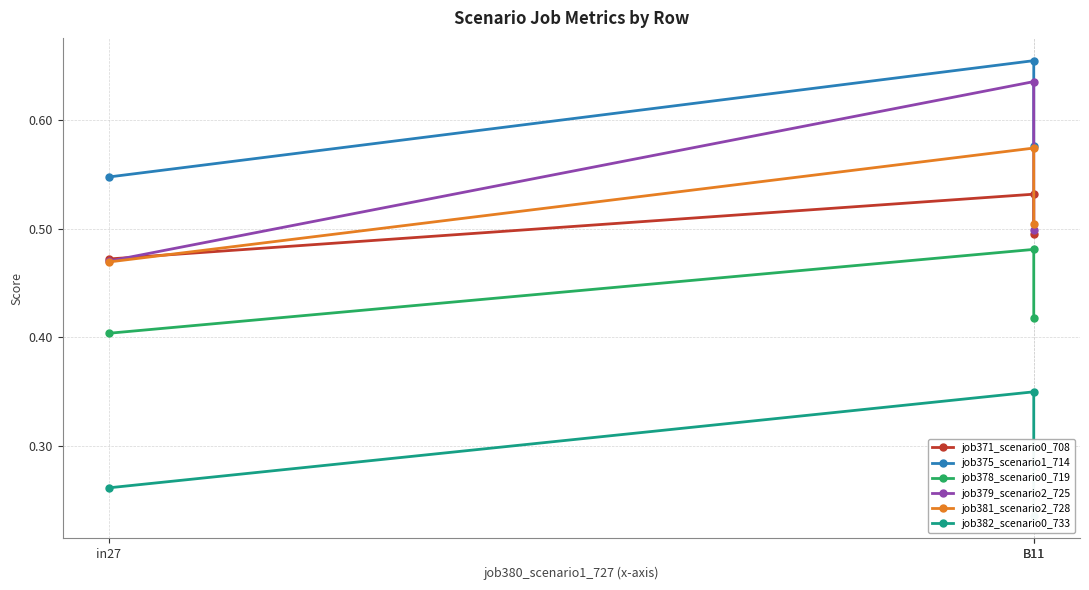

How many lines are shown in the chart?

6